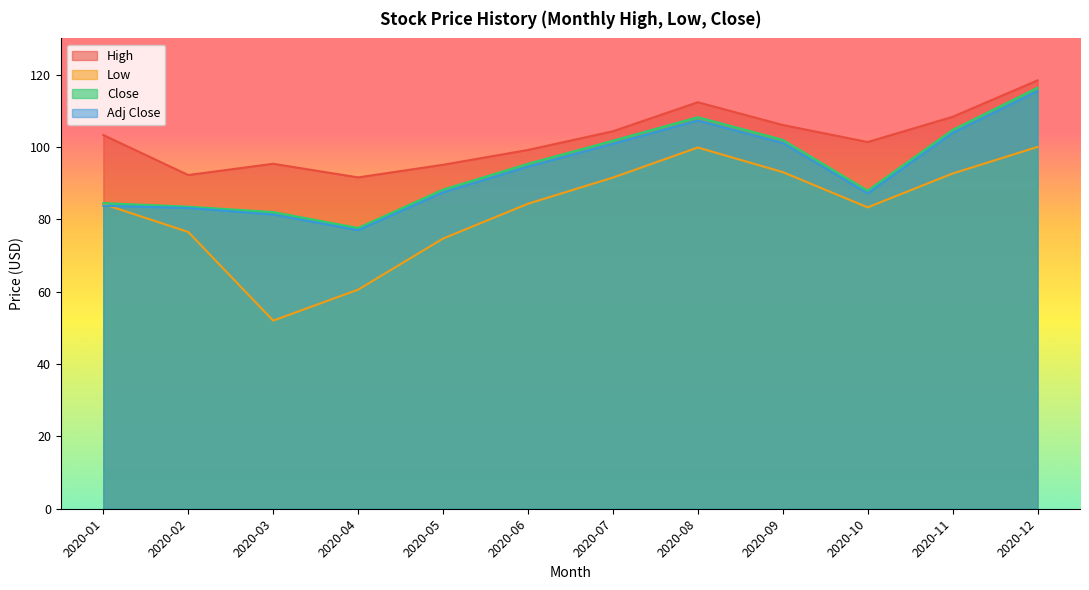

Is it true that Low equals 27.8 at 2020-05?

False